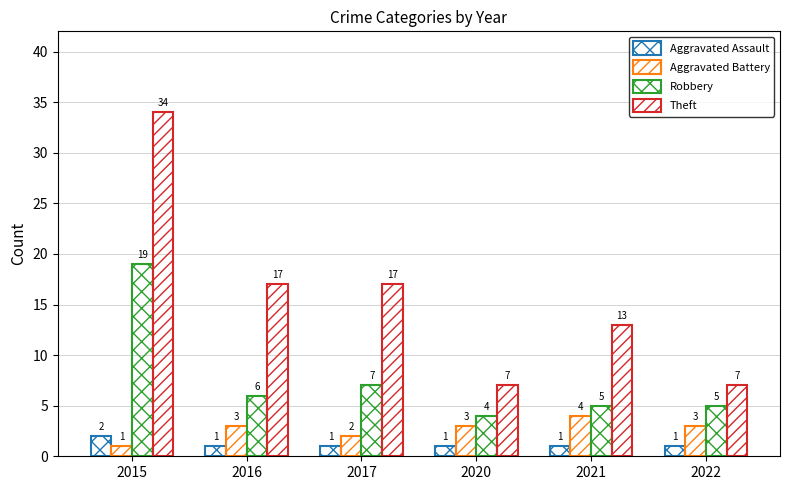

Are the bars horizontal?

No